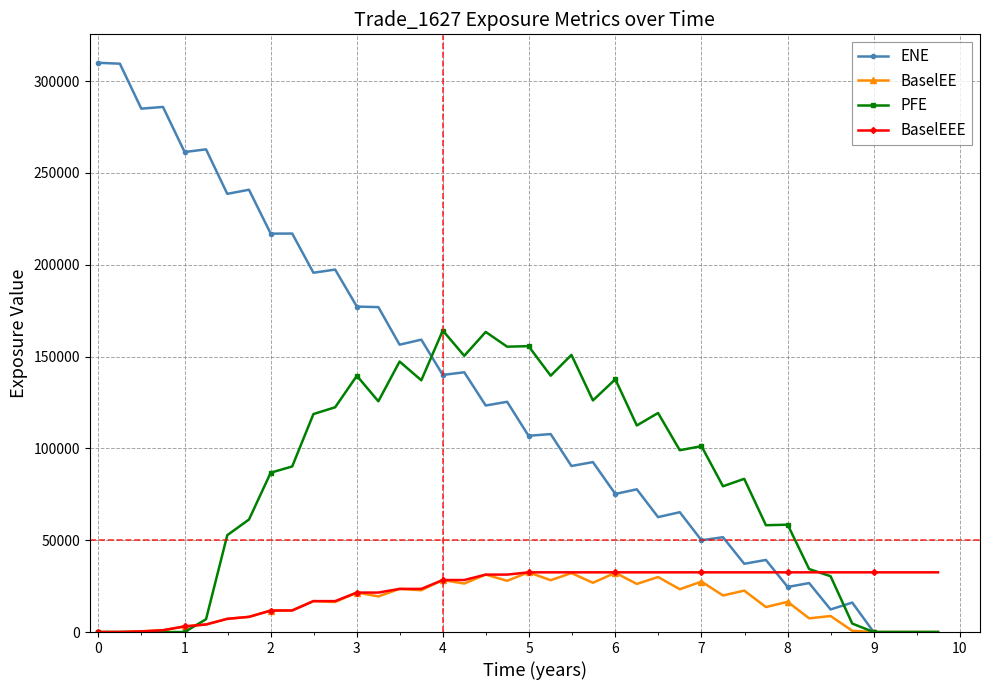

In ENE, how many points are higher than both neighbors (excluding endpoints)?

16